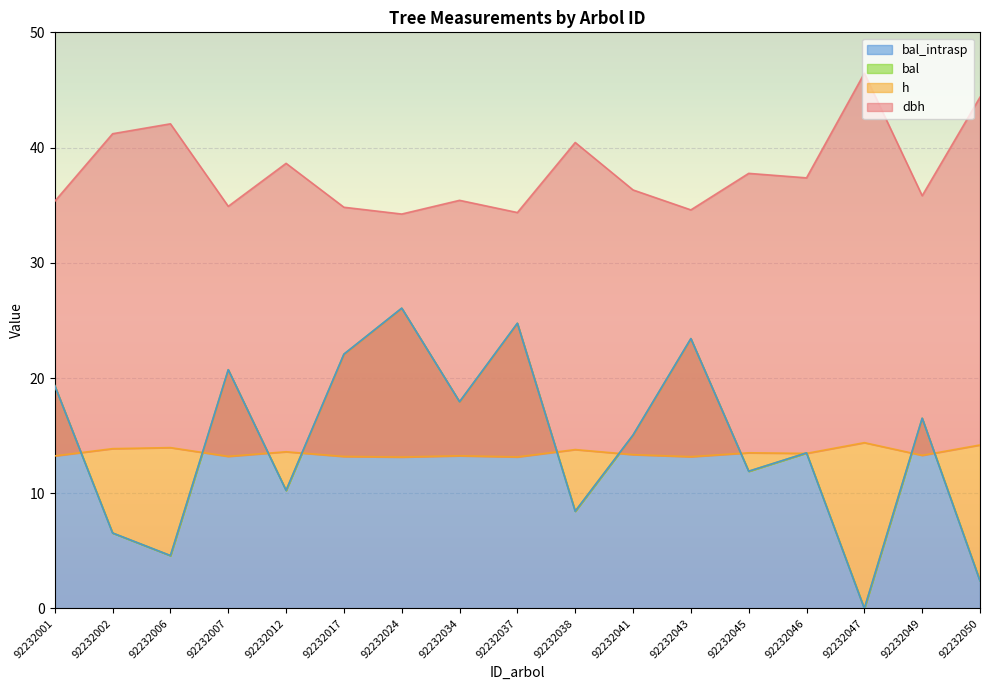

True or false: dbh has a value of 35.4 at 92232034.

True